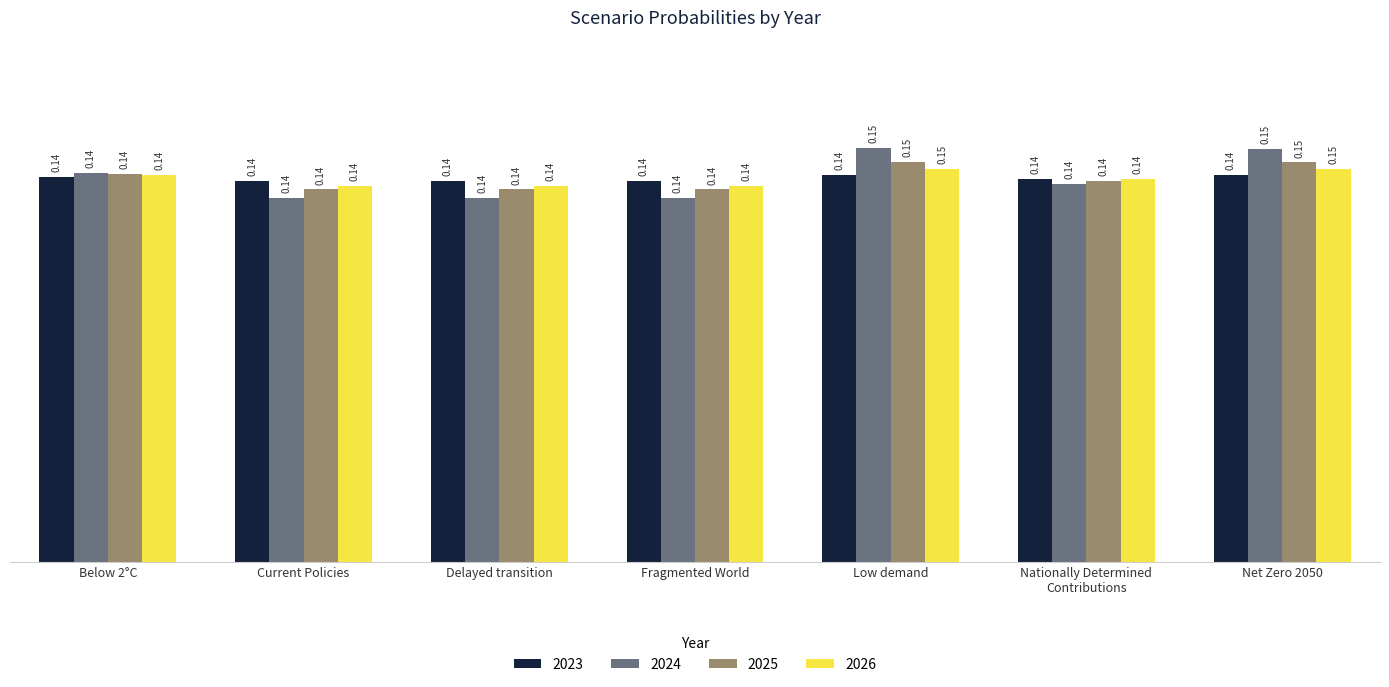

What is the sum of the 2023 values at Current Policies and Delayed transition?

0.3